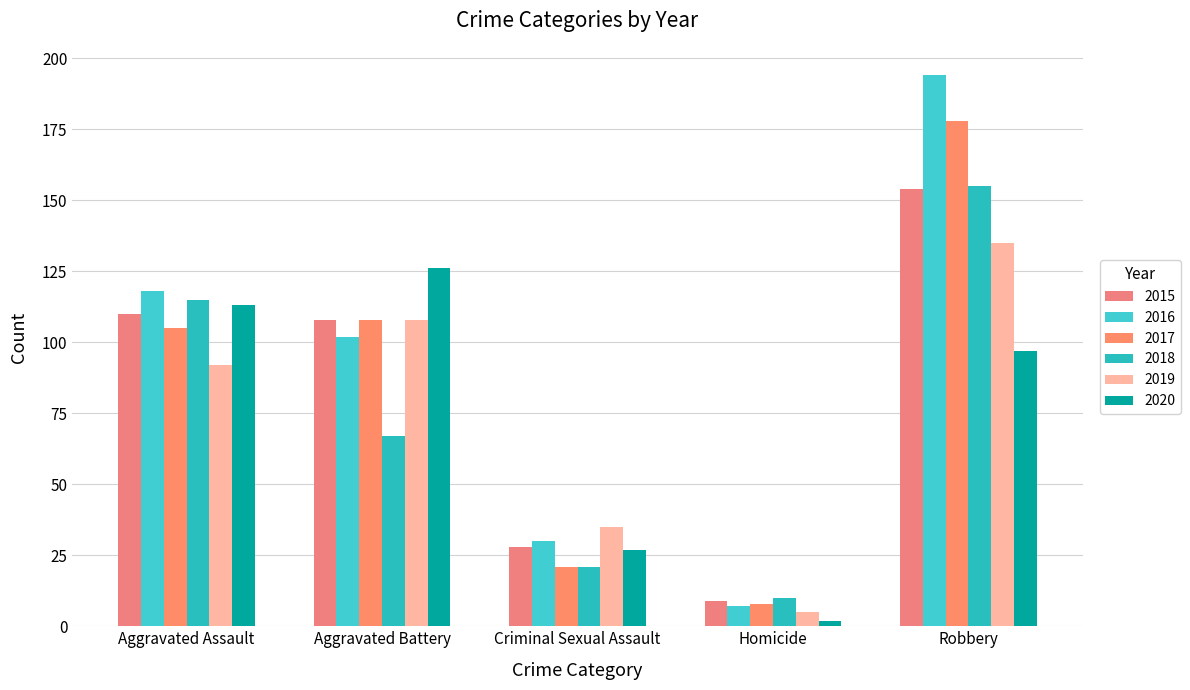

At Homicide, list the series in order from smallest to largest.

2020, 2019, 2016, 2017, 2015, 2018